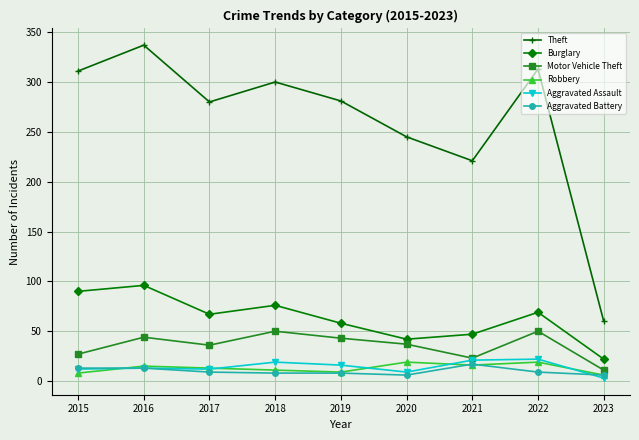

In Motor Vehicle Theft, how many points are lower than both neighbors (excluding endpoints)?

2